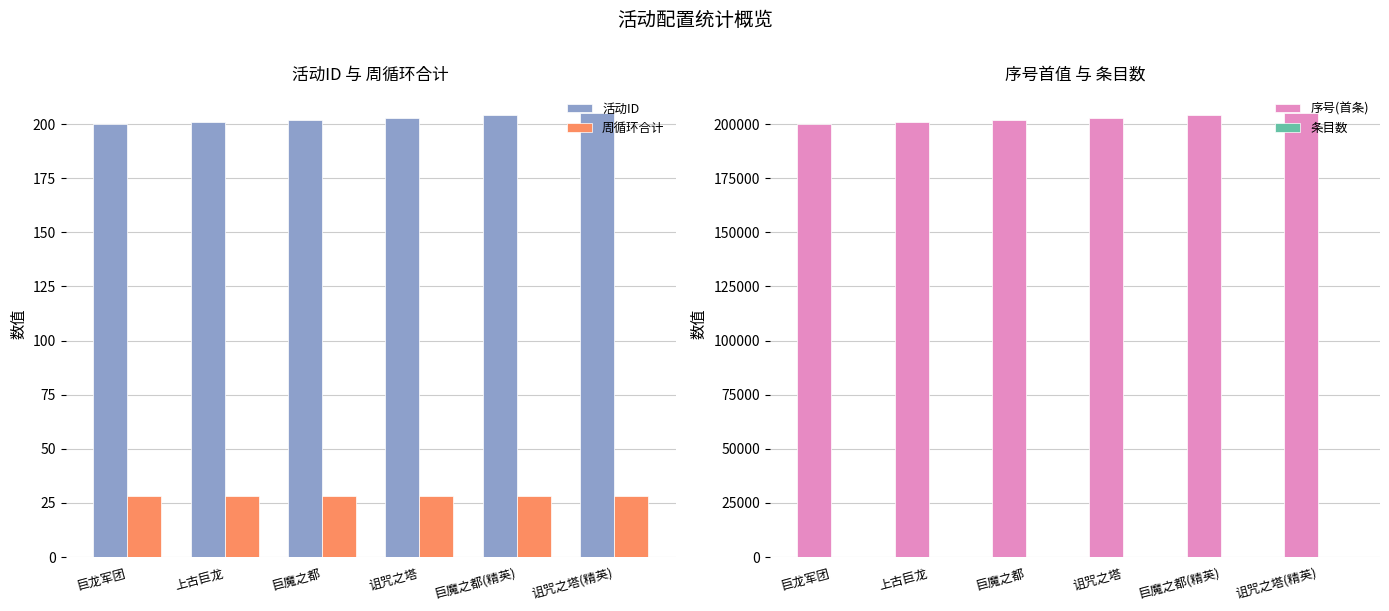

What are all the series names shown in the legend?

活动ID, 周循环合计, 序号(首条), 条目数